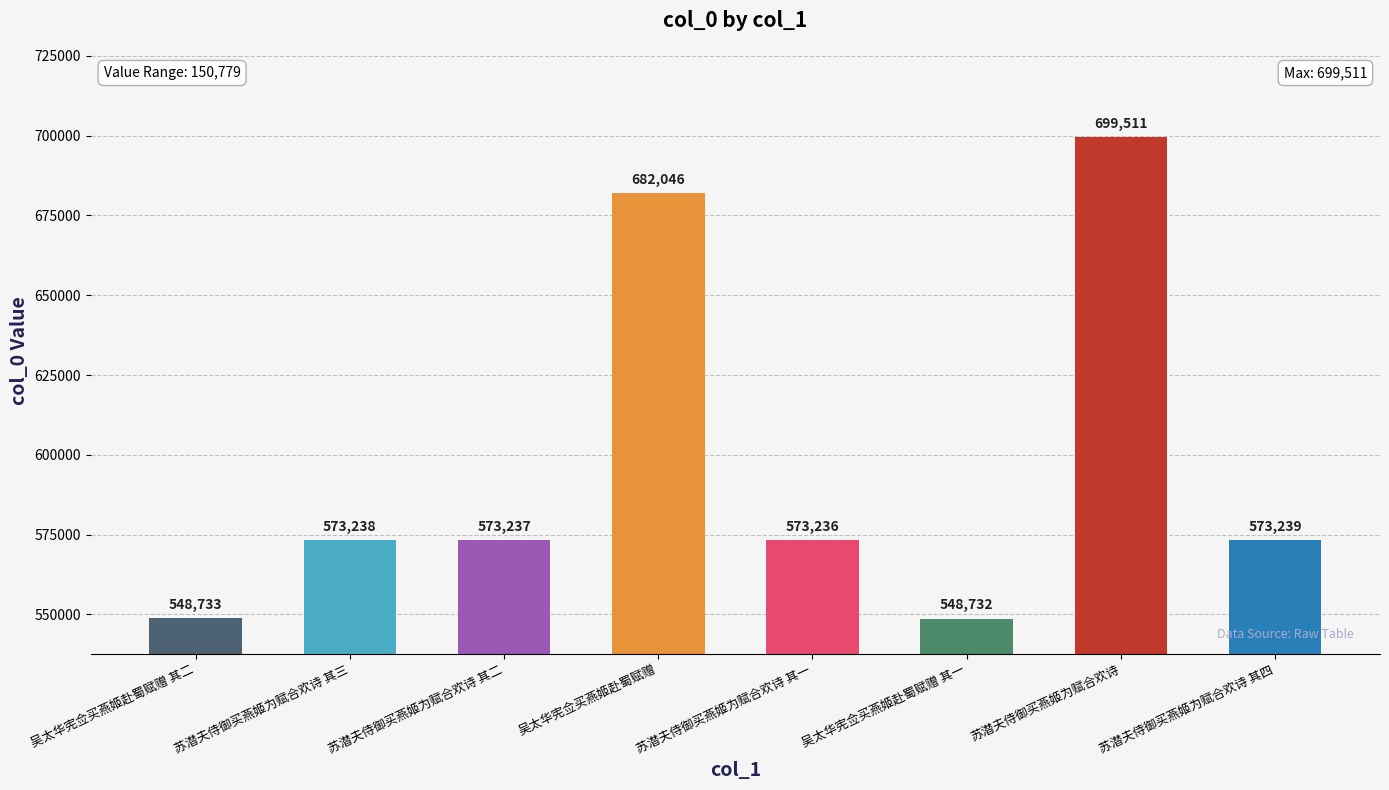

The chart shows a value of 548733 at 吴太华宪佥买燕姬赴蜀赋赠 其二. True or false?

True